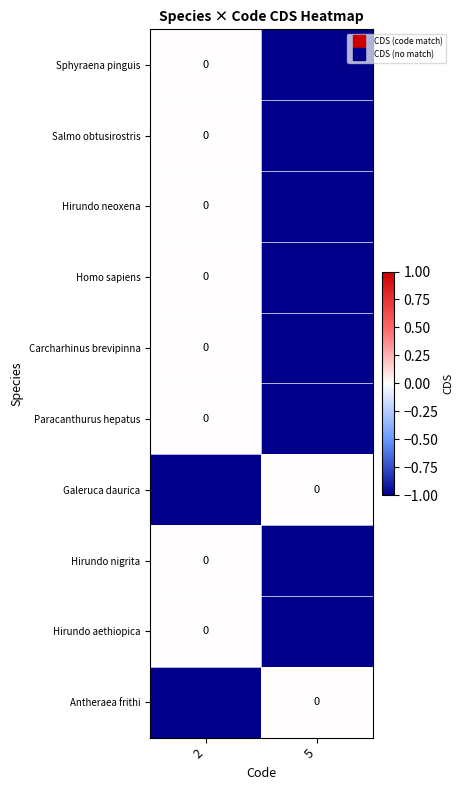

The value of Galeruca daurica at 2 is -1. True or false?

False